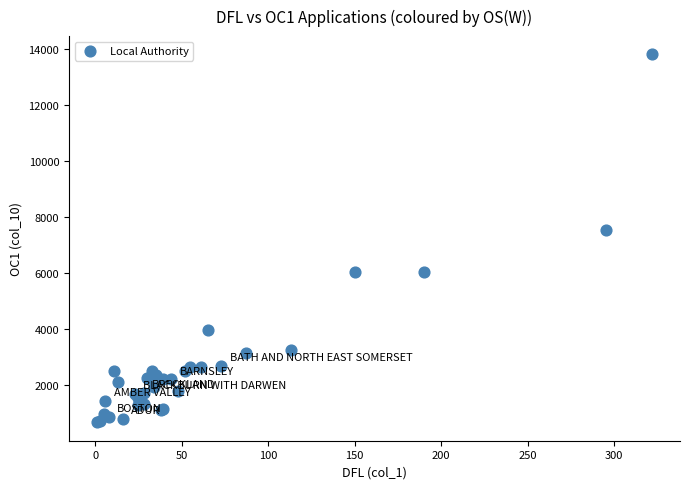

What Y value in the scatter plot is closest to 7235?

7523